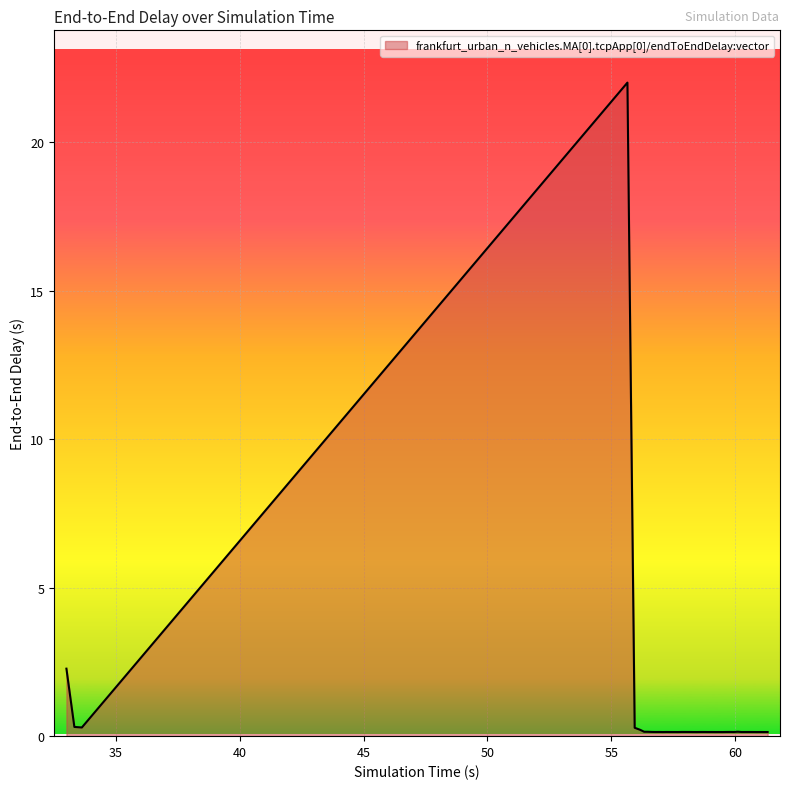

What is the difference between the maximum and minimum values?

21.9